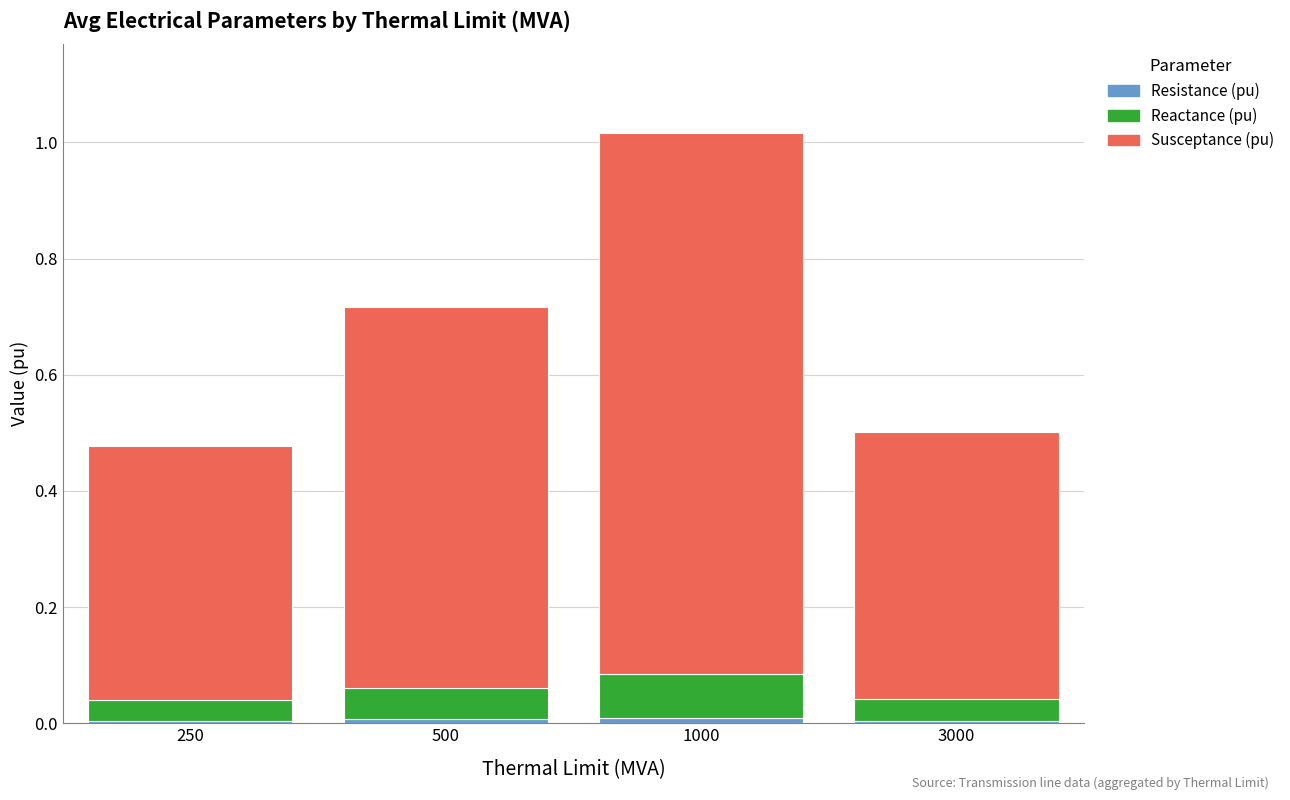

At which category is the sum across all series the highest?

1000